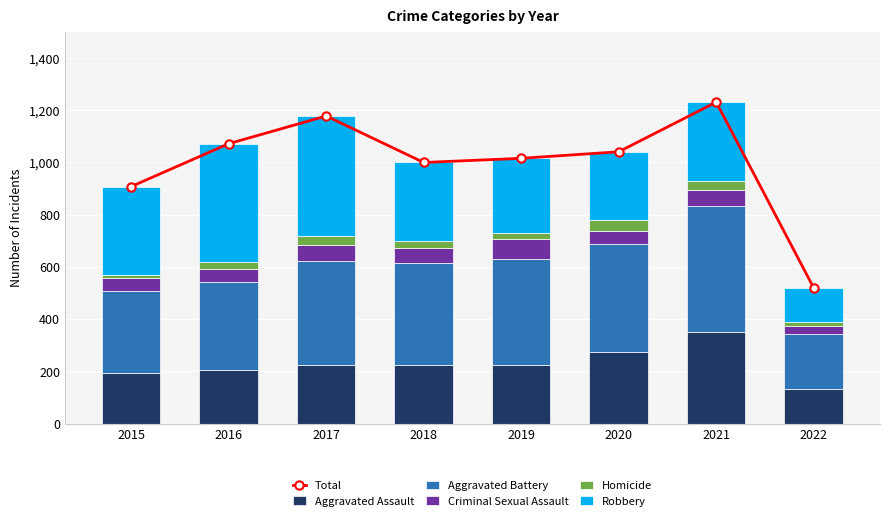

What are all the series names shown in the legend?

Total, Aggravated Assault, Aggravated Battery, Criminal Sexual Assault, Homicide, Robbery